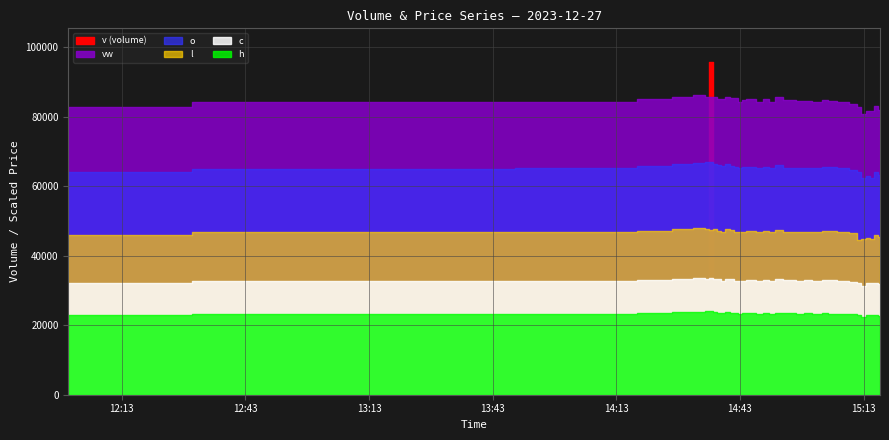

At which category does l reach its first local peak?

2023-12-27 14:33